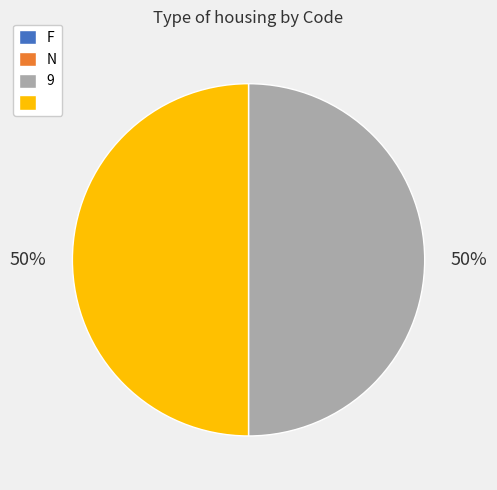

To the nearest percent, what is the difference between the largest and smallest slice percentages?

50%